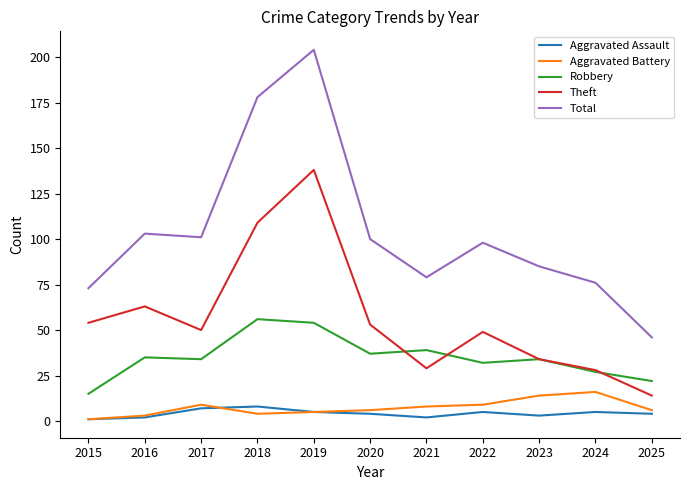

At how many categories does at least one series exceed 3?

11